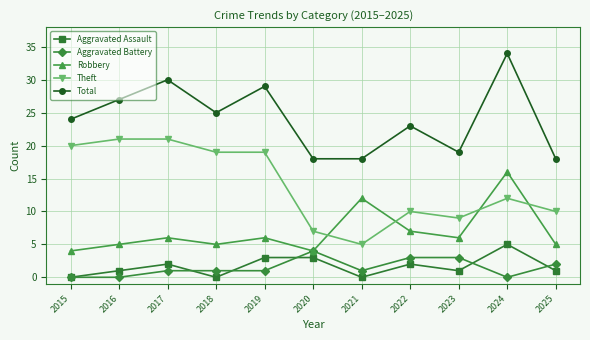

Reading left to right, transcribe all the data shown in this chart.

Aggravated Assault: 0	1	2	0	3	3	0	2	1	5	1
Aggravated Battery: 0	0	1	1	1	4	1	3	3	0	2
Robbery: 4	5	6	5	6	4	12	7	6	16	5
Theft: 20	21	21	19	19	7	5	10	9	12	10
Total: 24	27	30	25	29	18	18	23	19	34	18